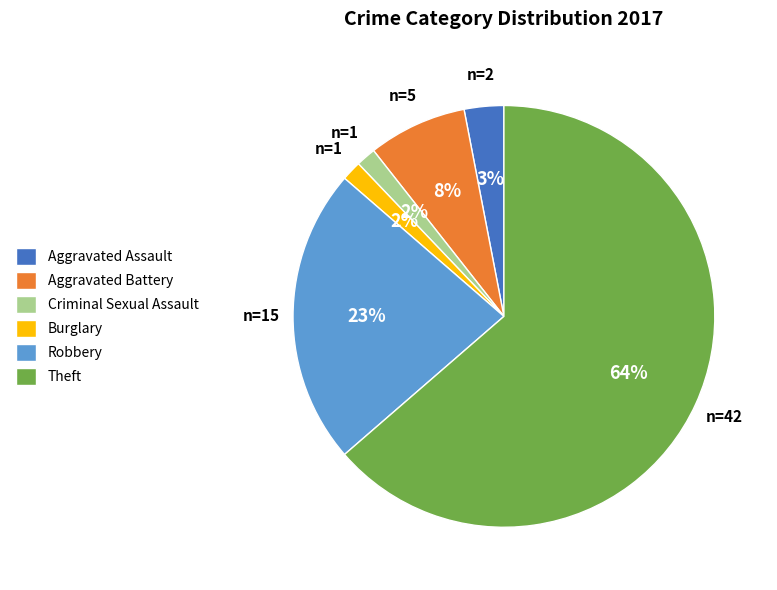

To the nearest percent, what is the average slice percentage?

17%